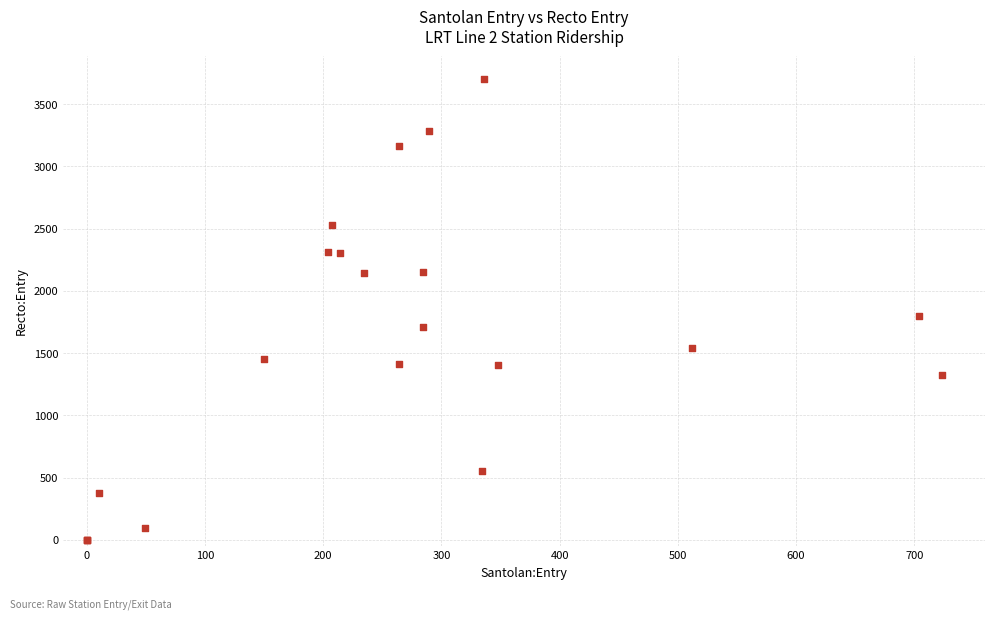

What Y value in the scatter plot is closest to 1850?

1801.2